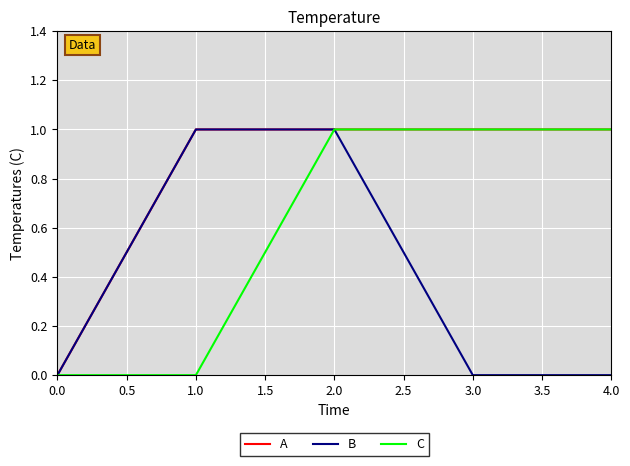

What position from the left is 4.0?

5